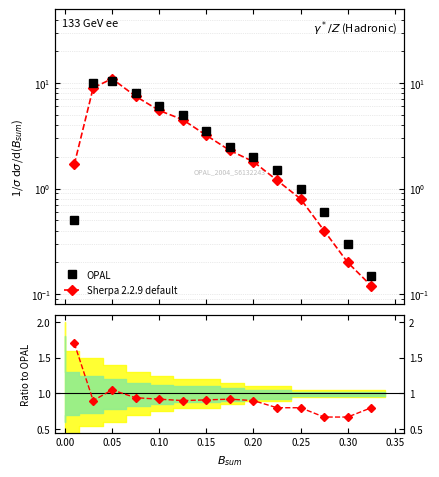

What is the label of the 9th point from the right?

0.20